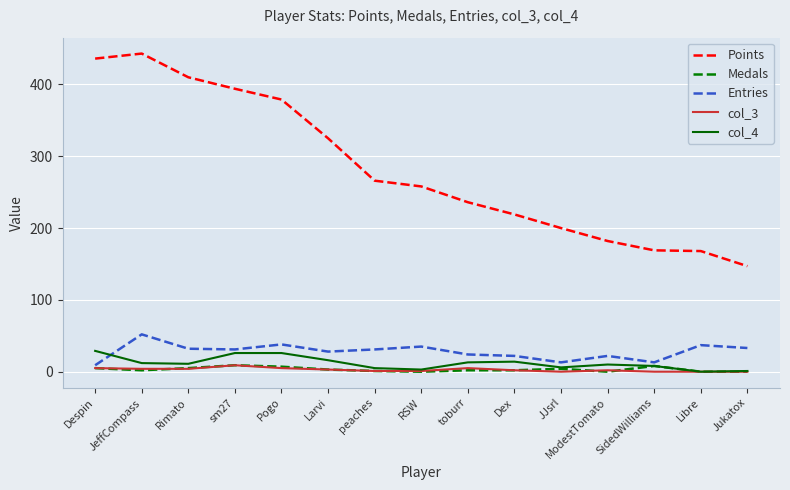

What is the difference between the maximum and minimum values in the col_3 series?

9